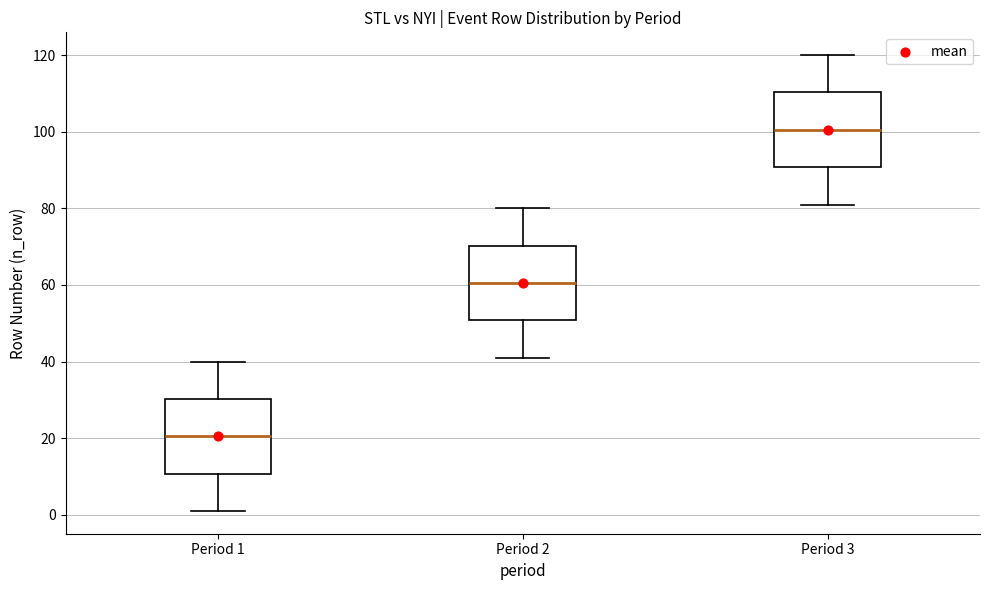

Which box's median line is the highest?

Period 3